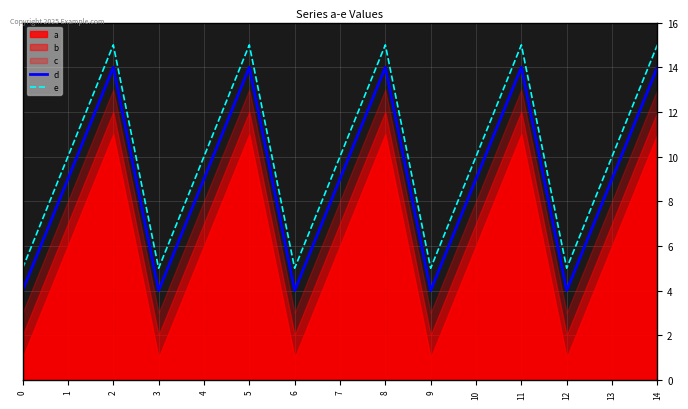

The value of d at 3 is 2. True or false?

False